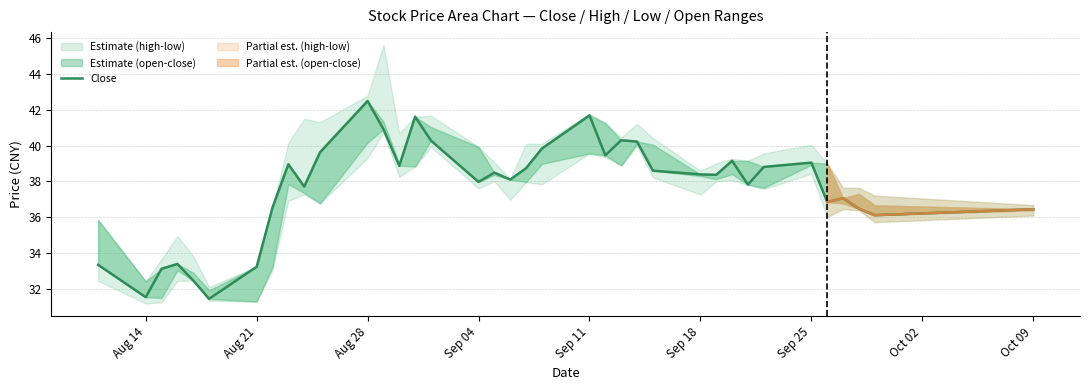

How many categories are shown in the chart?

37